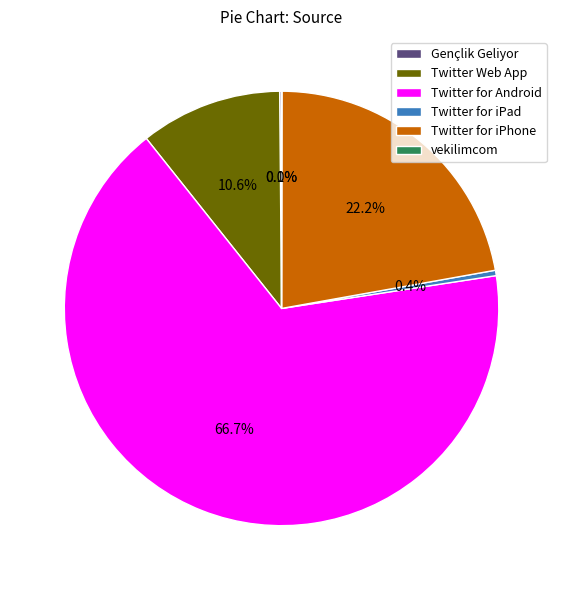

Combined, what portion of the pie is Twitter for Android and Twitter for iPad?

67.1%